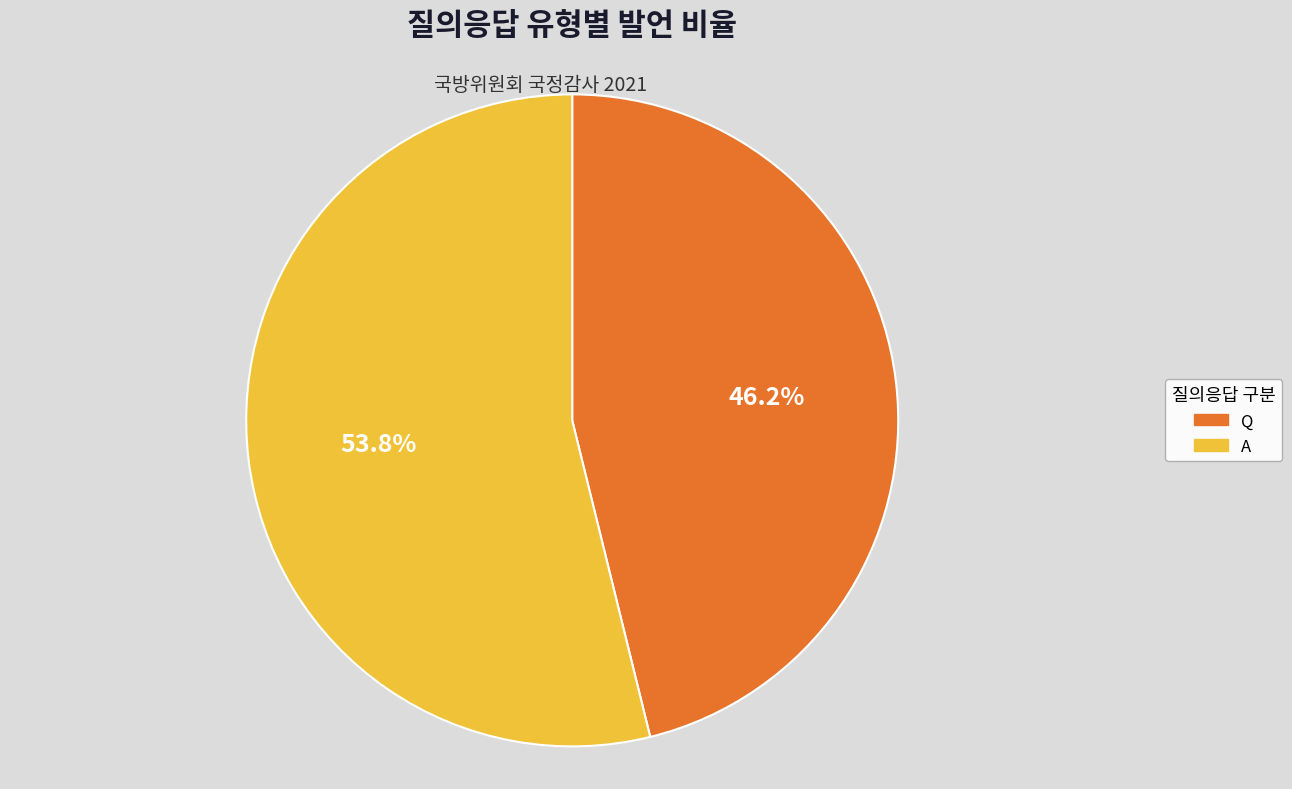

Between Q and A, which is larger?

A